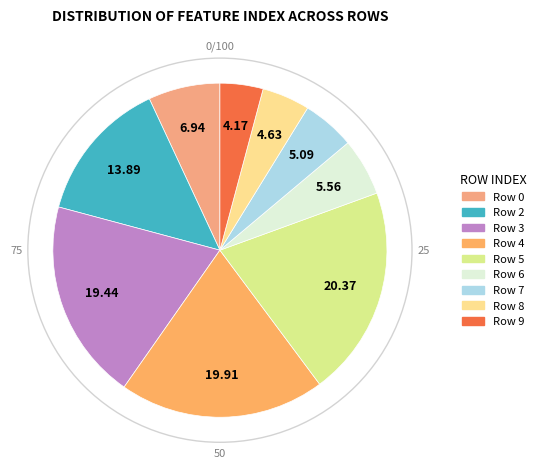

How many segments does this pie chart have?

9